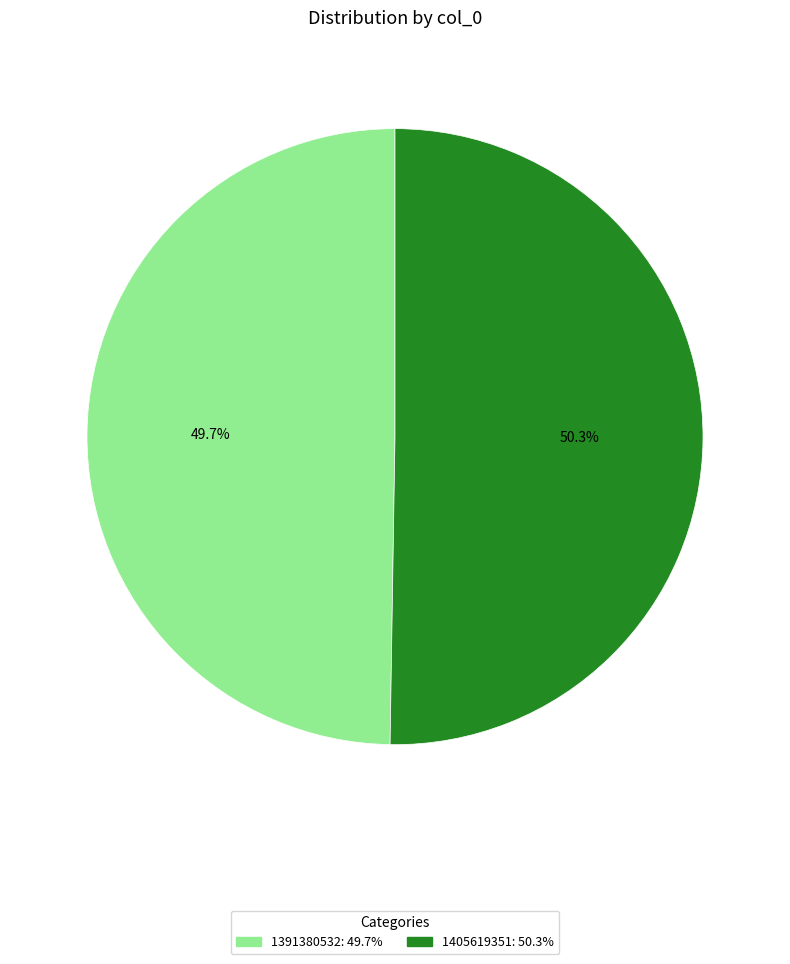

Is it true that 1391380532 is 50% of the pie?

True